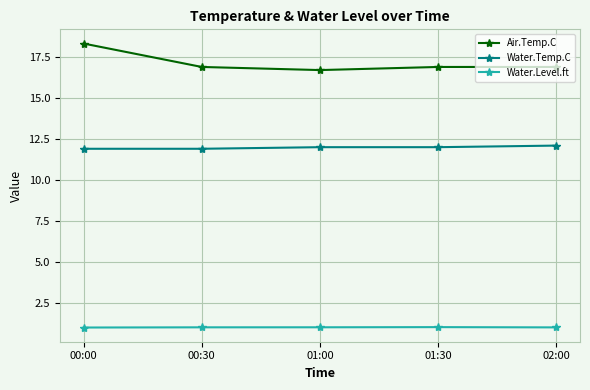

True or false: Water.Temp.C and Water.Level.ft intersect in this chart.

False